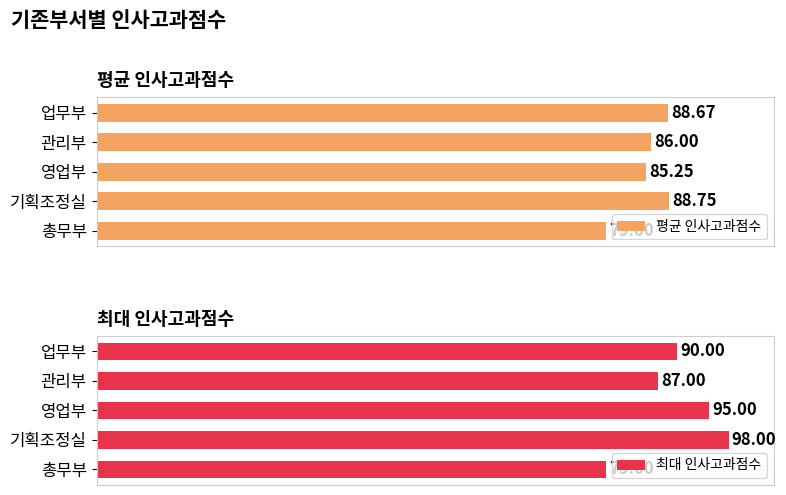

At which label does 평균 인사고과점수 reach its minimum?

총무부